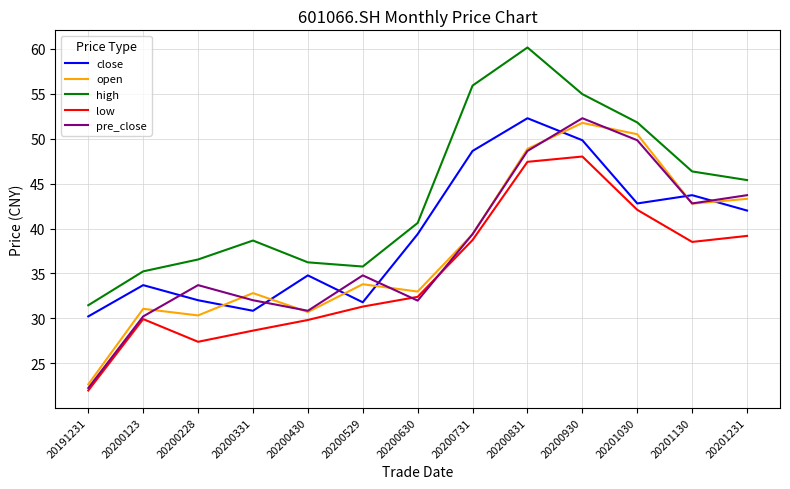

True or false: high and low intersect in this chart.

False